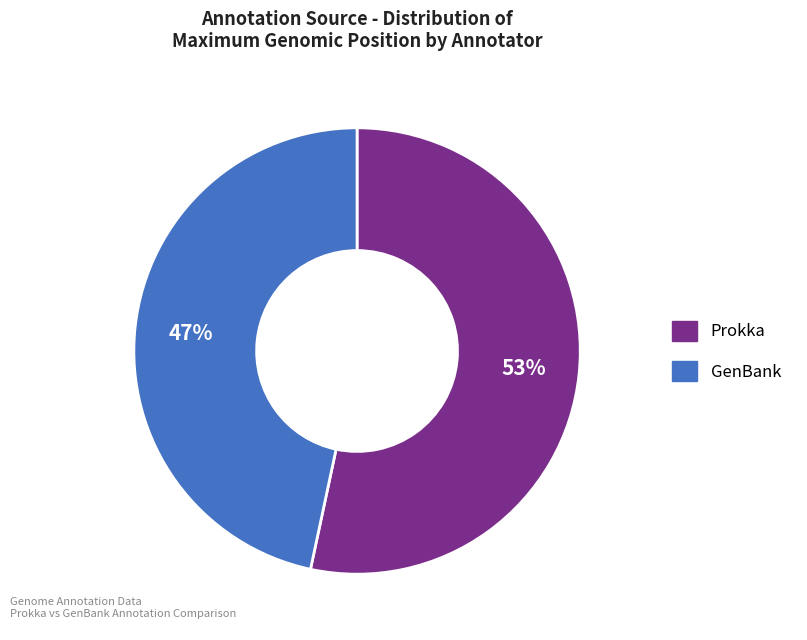

How many slices are in this pie chart?

2